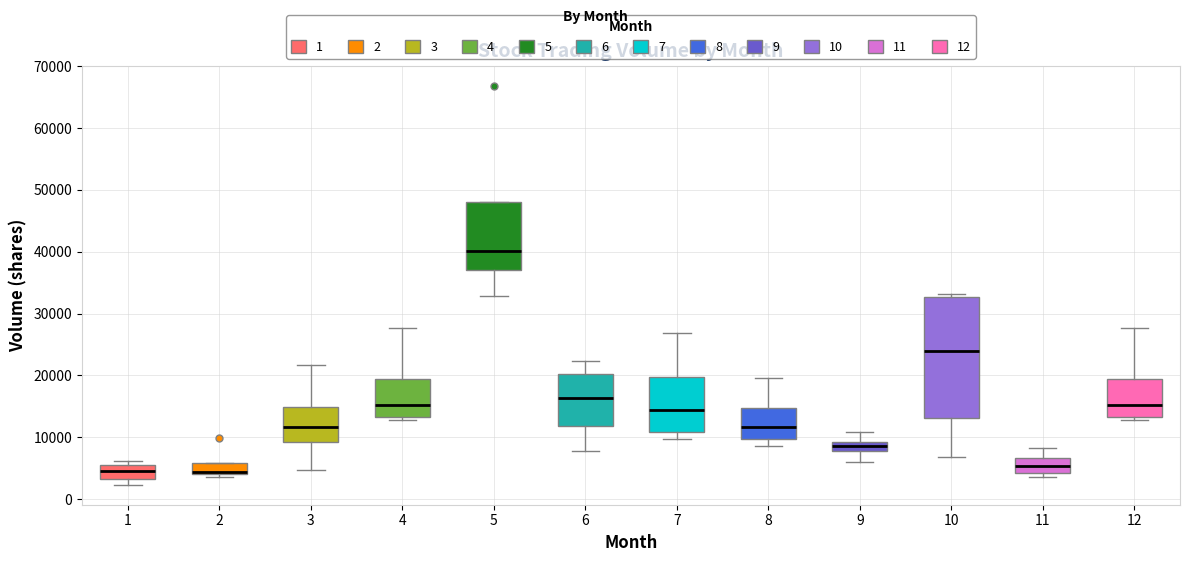

Comparing the boxes themselves (not the whiskers), which one is the tallest?

10